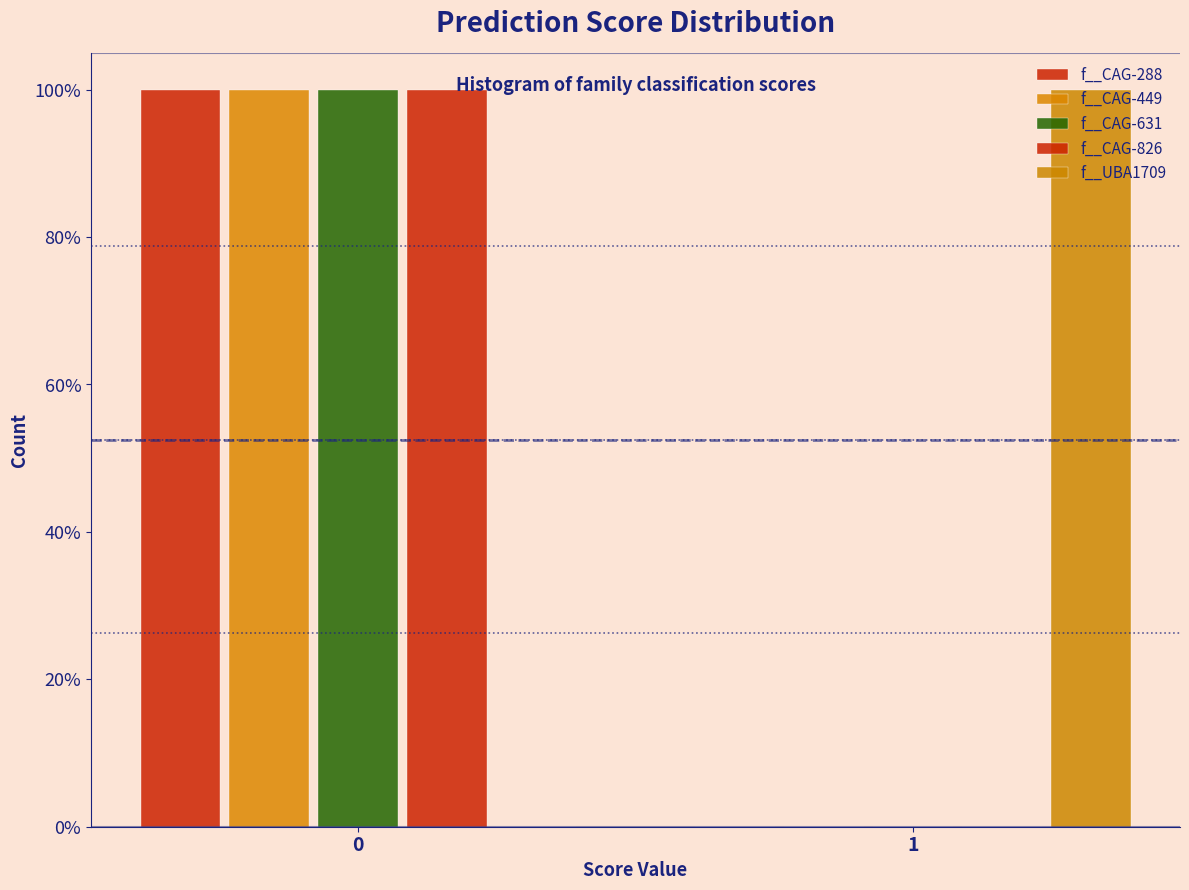

How many groups of bars are there?

2